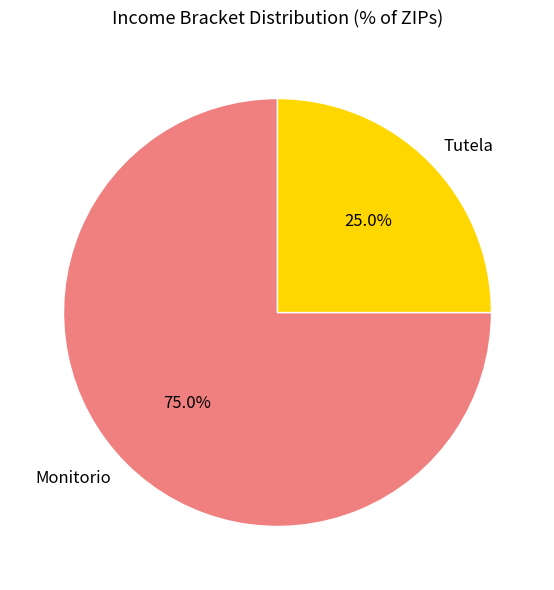

Which slice is the largest?

Monitorio